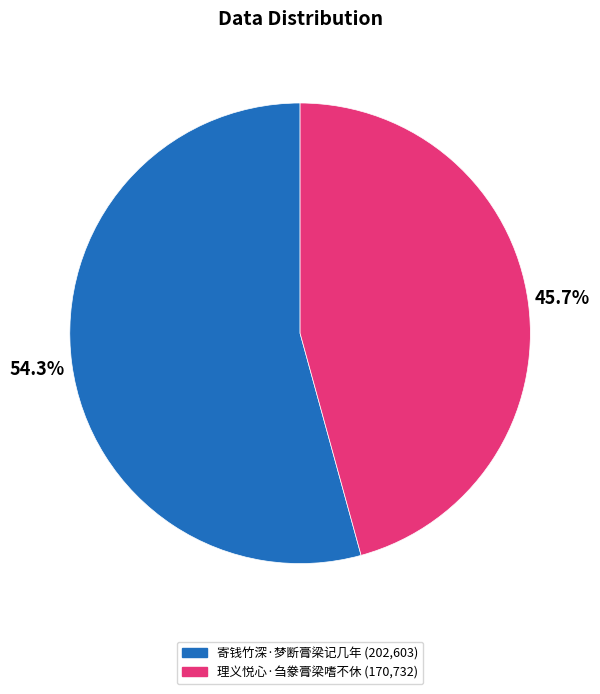

To the nearest percent, what percentage of the pie is 寄钱竹深·梦断膏梁记几年?

54%